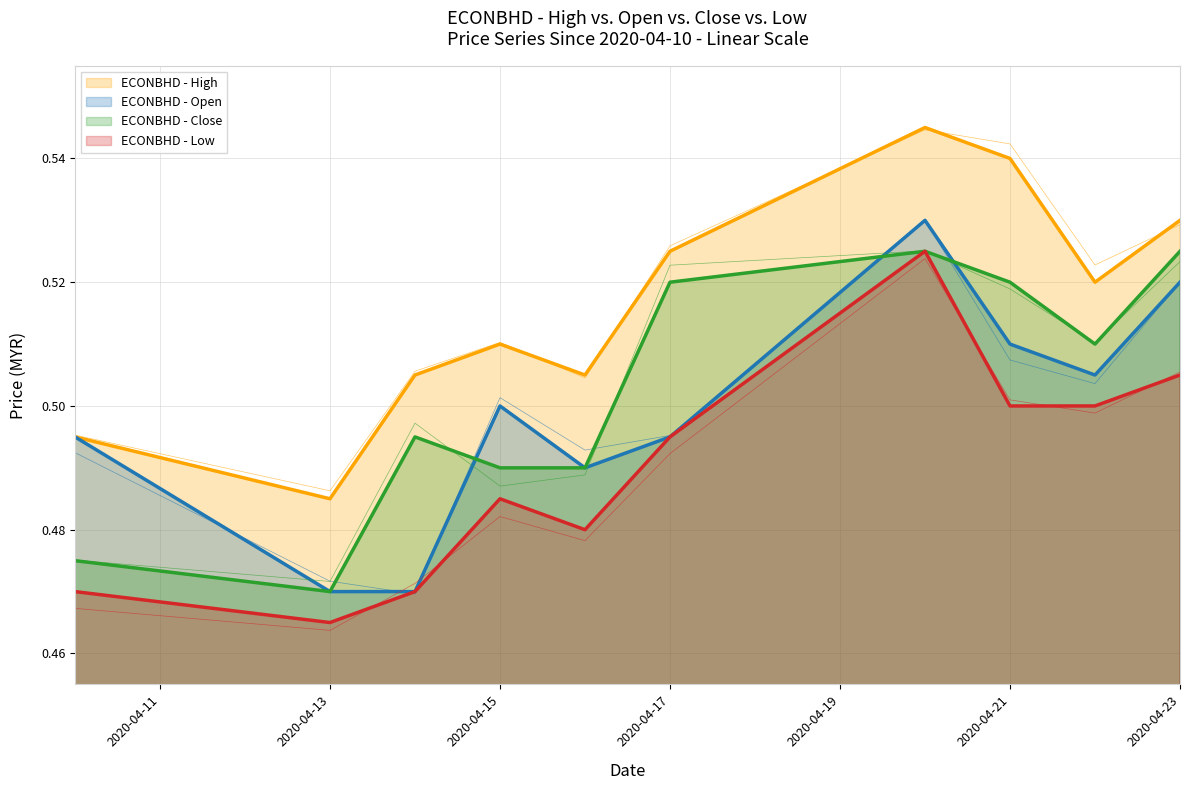

What is the greatest value displayed?

0.5